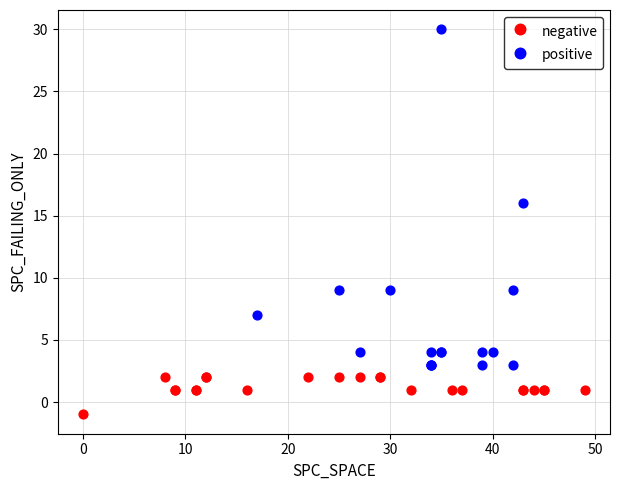

Which series reaches the minimum Y coordinate?

negative